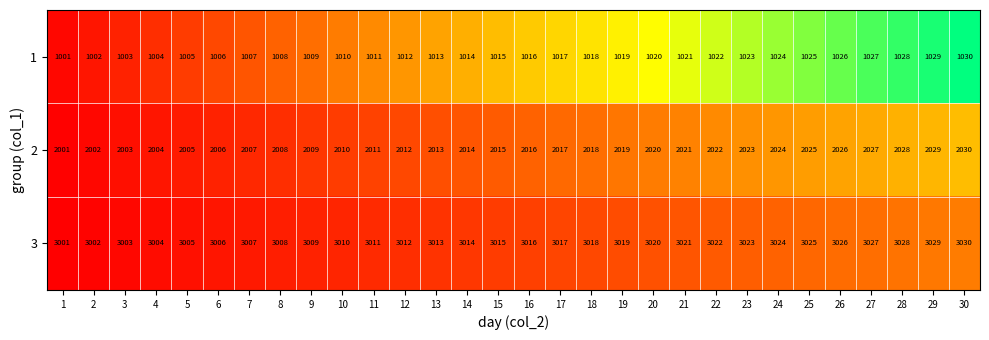

What is the difference between the maximum and second lowest values in the 2 series?

28